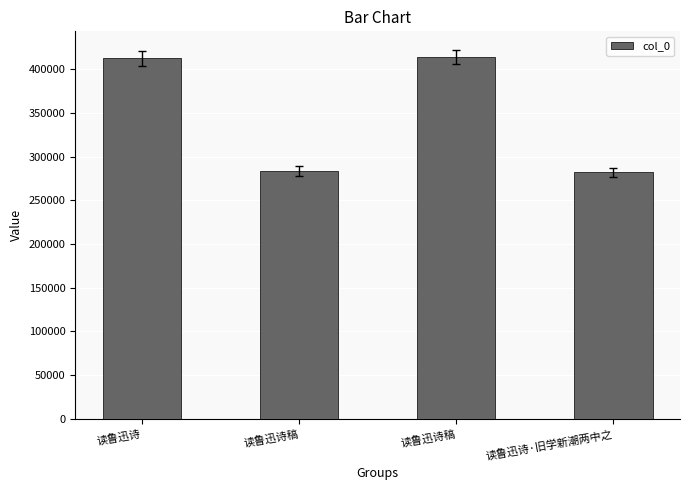

What is the change in value from 读鲁迅诗 to 读鲁迅诗稿?

-129044